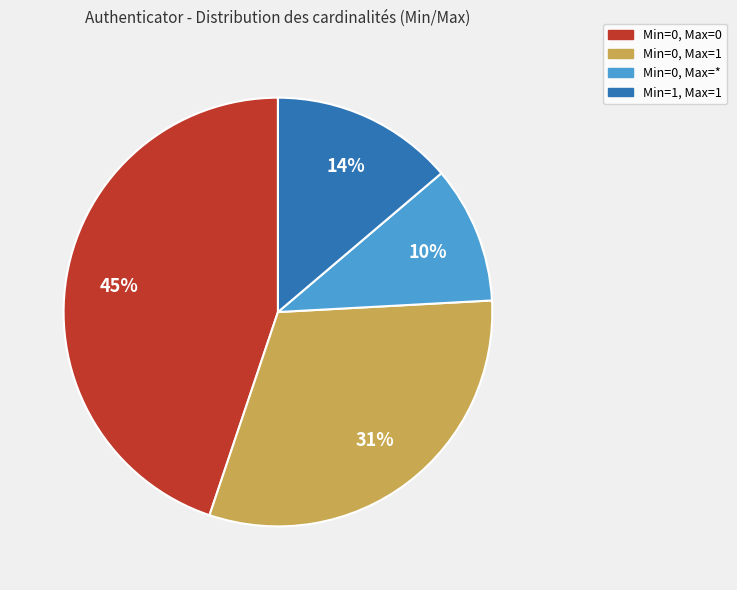

To the nearest percent, what is the average slice percentage?

25%